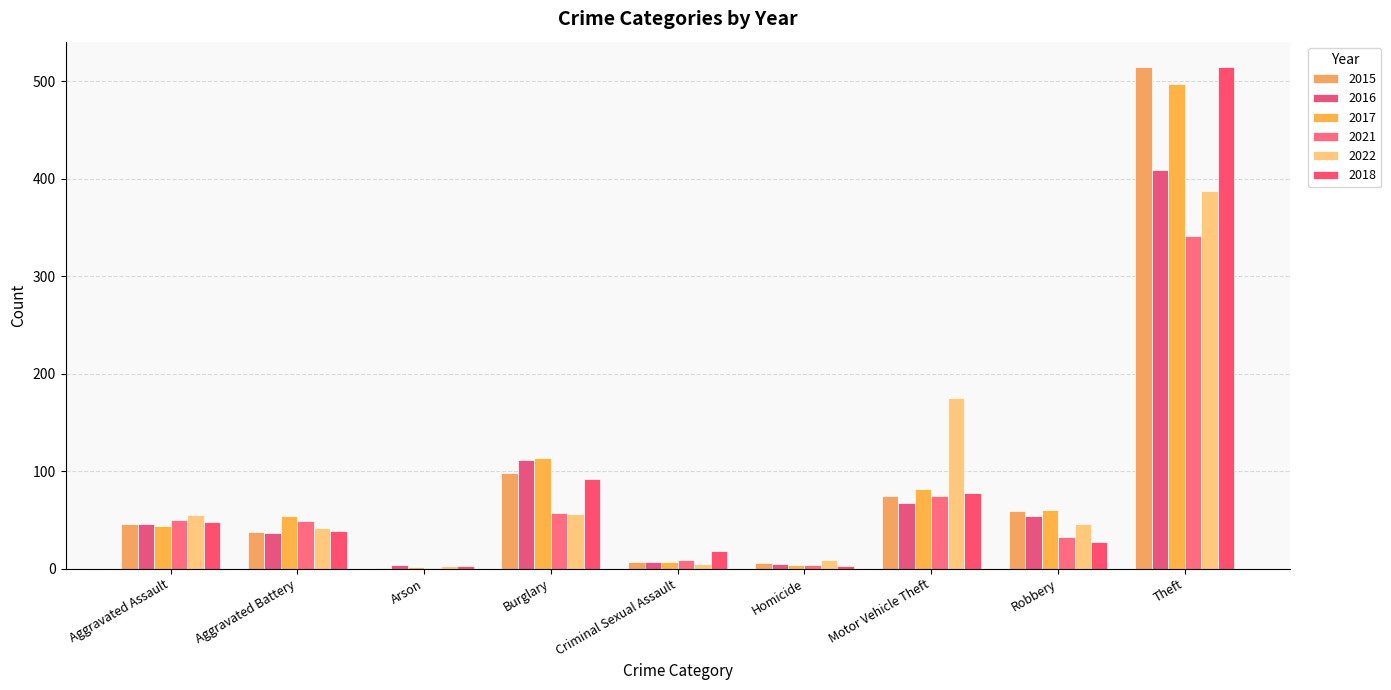

Between Motor Vehicle Theft and Robbery, which series saw the biggest shift?

2022